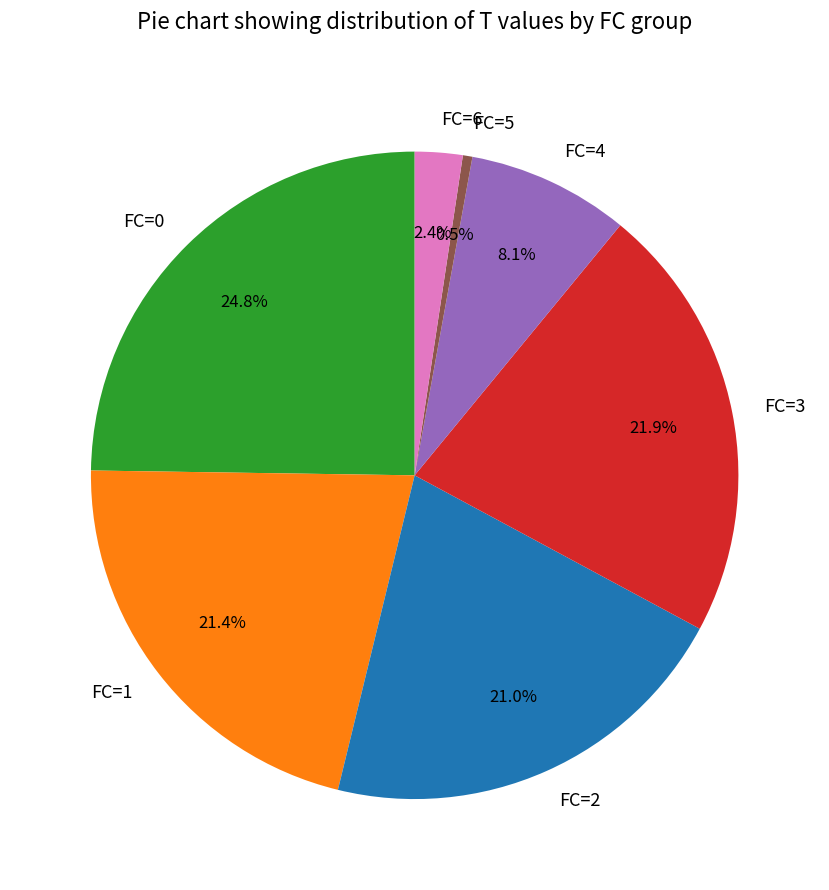

Combined, do FC=4 and FC=5 account for over 50%?

No